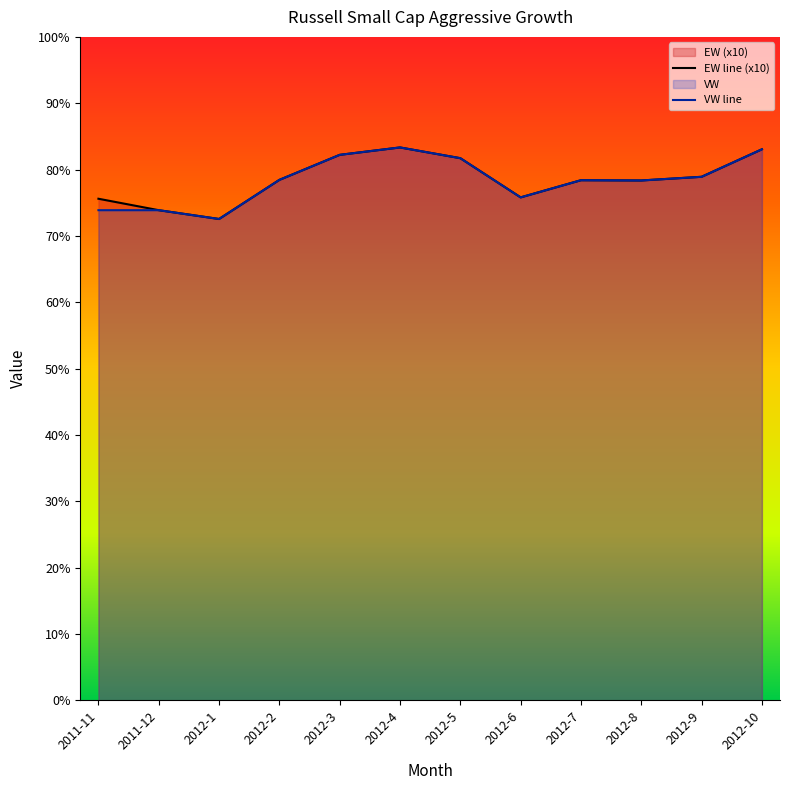

Between 2012-2 and 2012-9, which series saw the biggest shift?

VW line